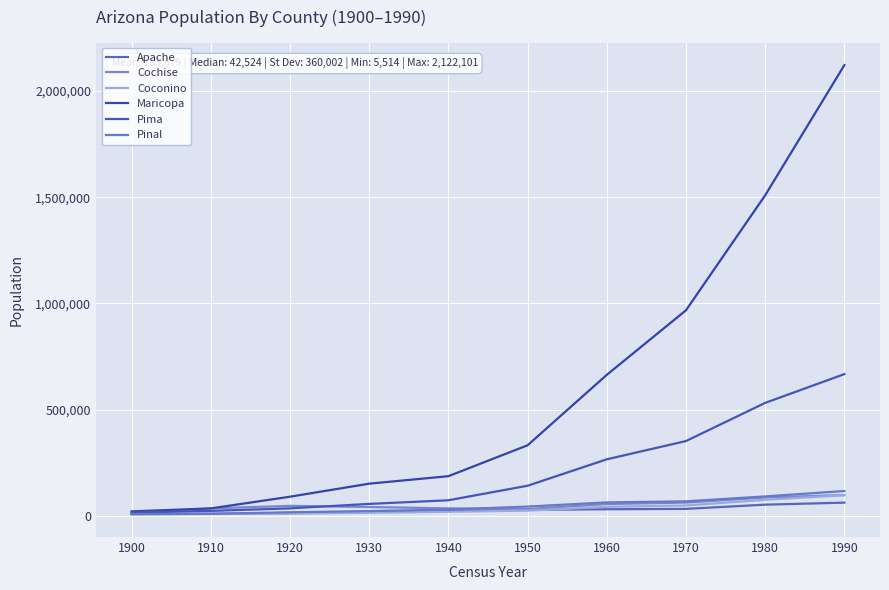

At which category is the sum across all series the highest?

1990